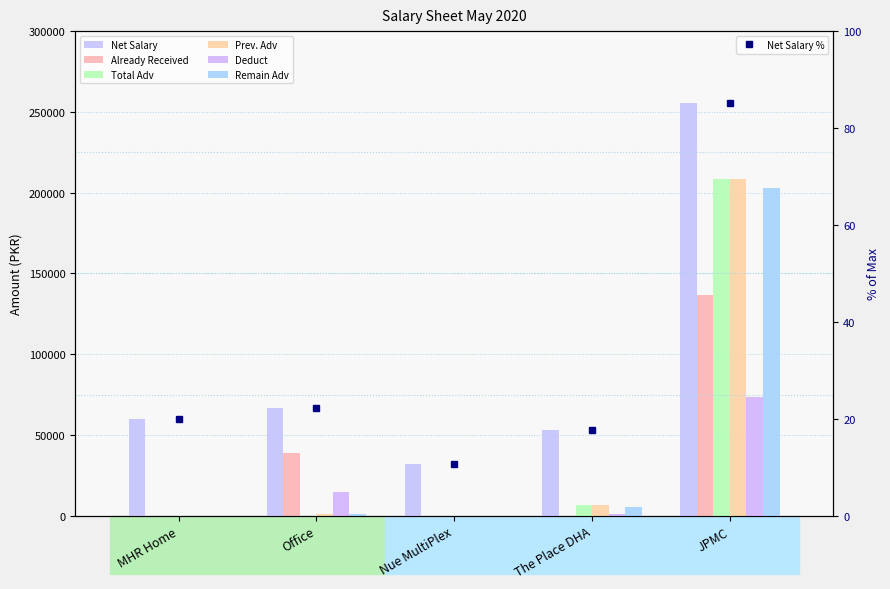

What is the label of the 1st bar from the left?

MHR Home